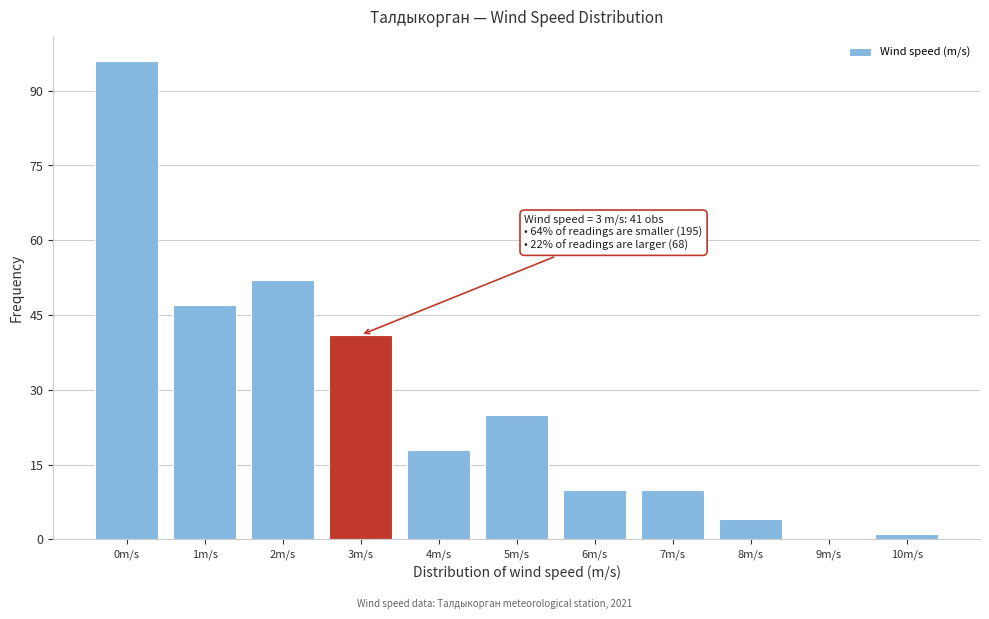

Reading right to left, list all the values displayed in this chart.

10m/s=1	9m/s=0	8m/s=4	7m/s=10	6m/s=10	5m/s=25	4m/s=18	3m/s=41	2m/s=52	1m/s=47	0m/s=96